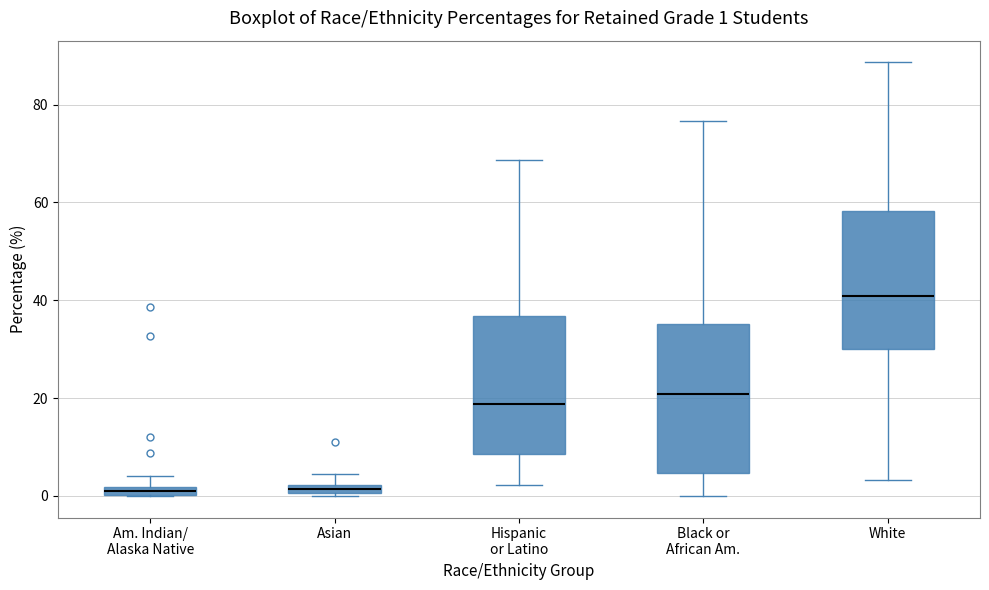

Comparing the boxes themselves (not the whiskers), which one is the tallest?

Black or African Am.